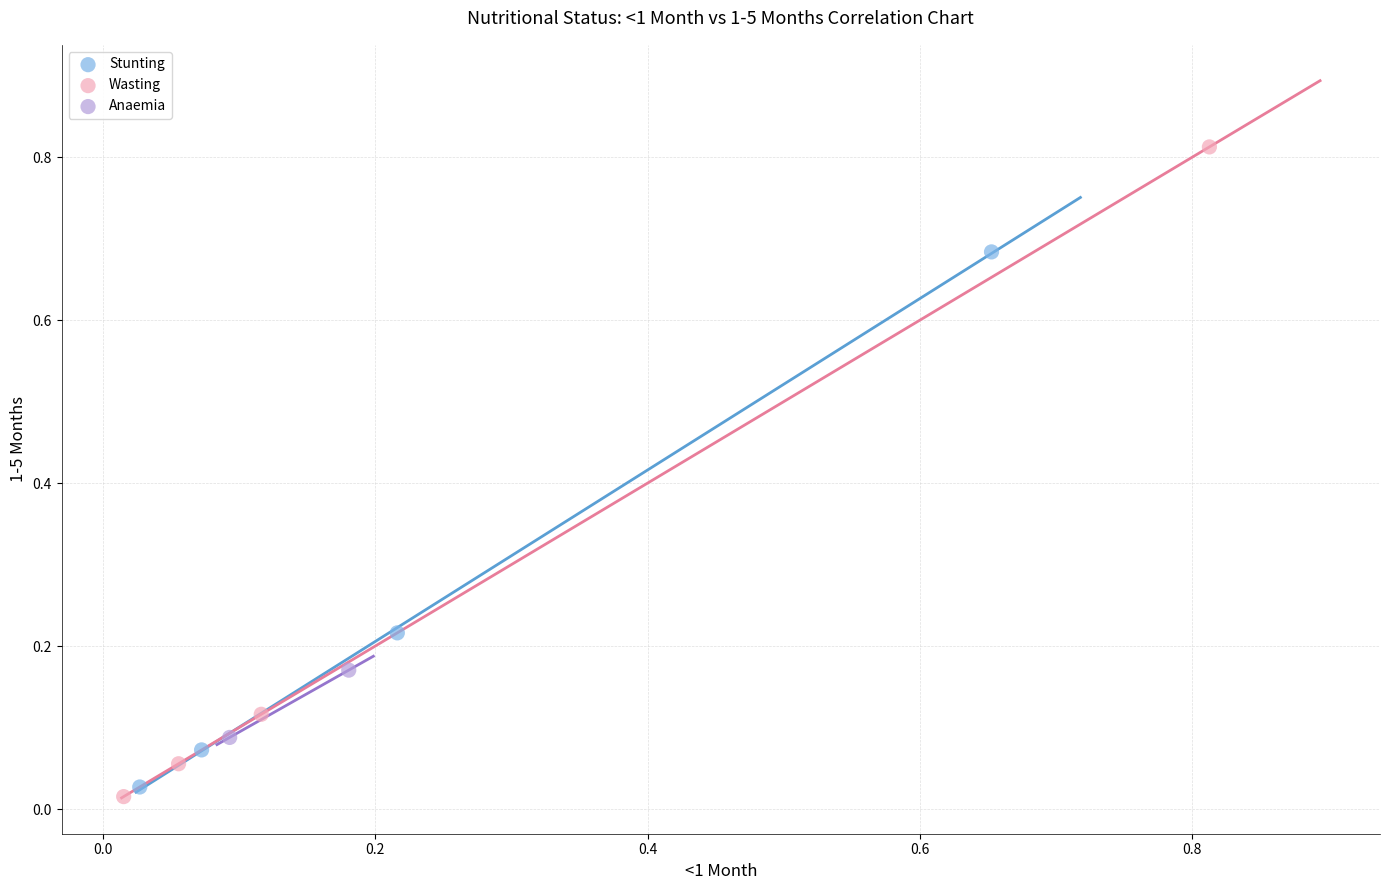

Which series reaches the maximum Y coordinate?

Wasting